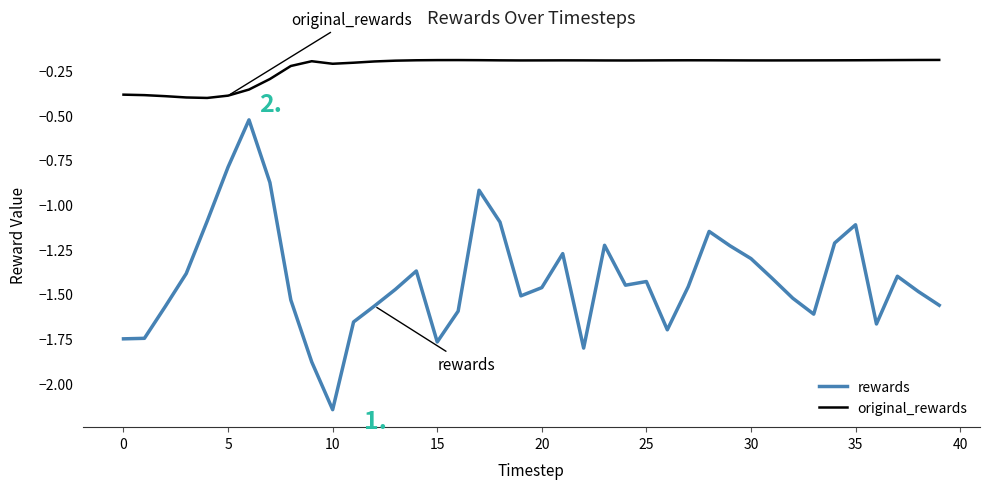

List the series in order of their overall mean, lowest first.

rewards, original_rewards